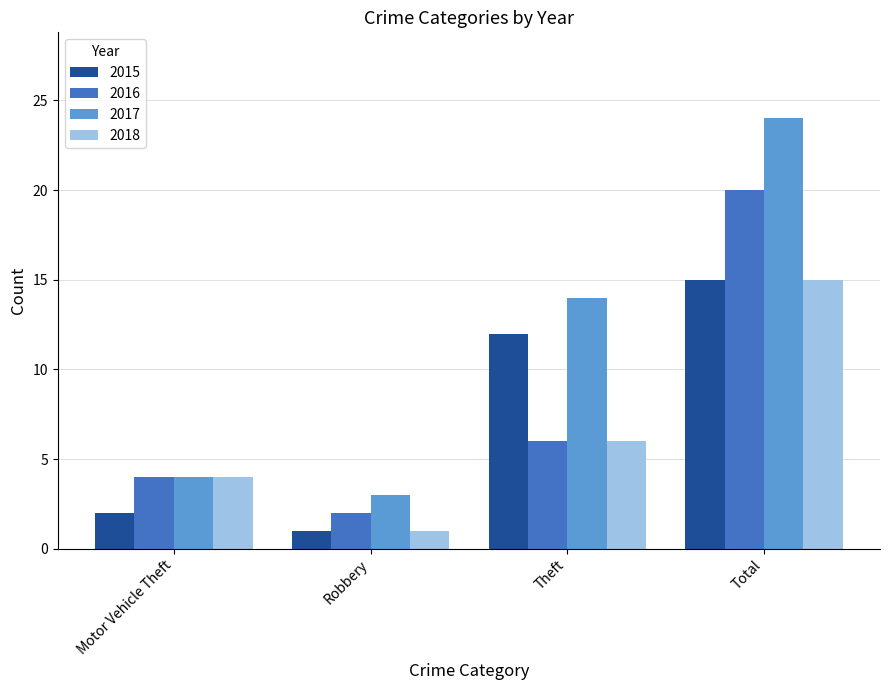

Is it true that 2015 equals 2 at Motor Vehicle Theft?

True